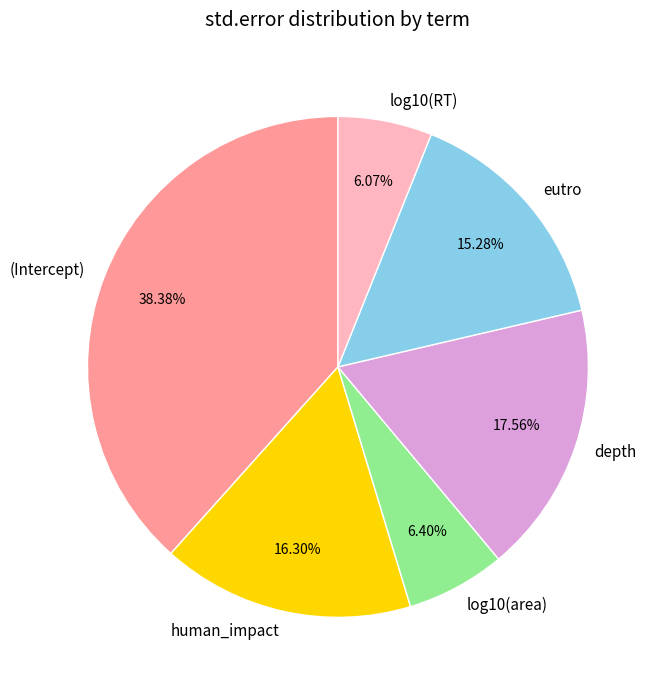

Do log10(RT) and (Intercept) together represent more than half of the pie?

No